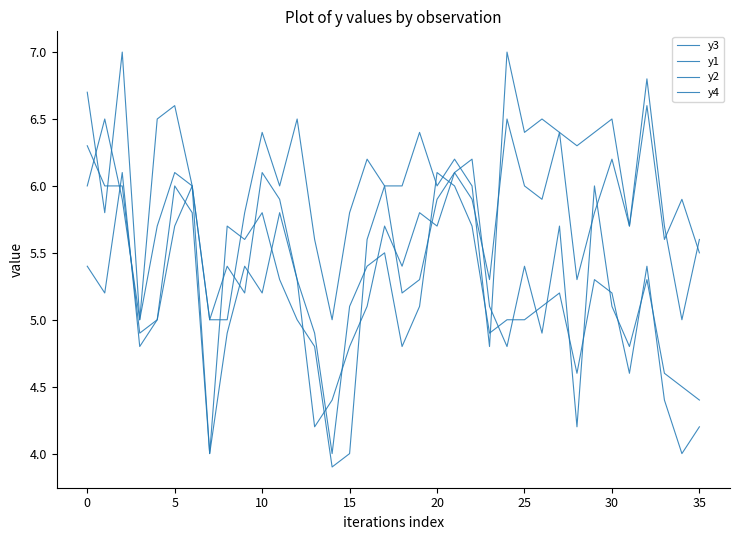

What is the difference between the maximum and minimum values in the y2 series?

2.5